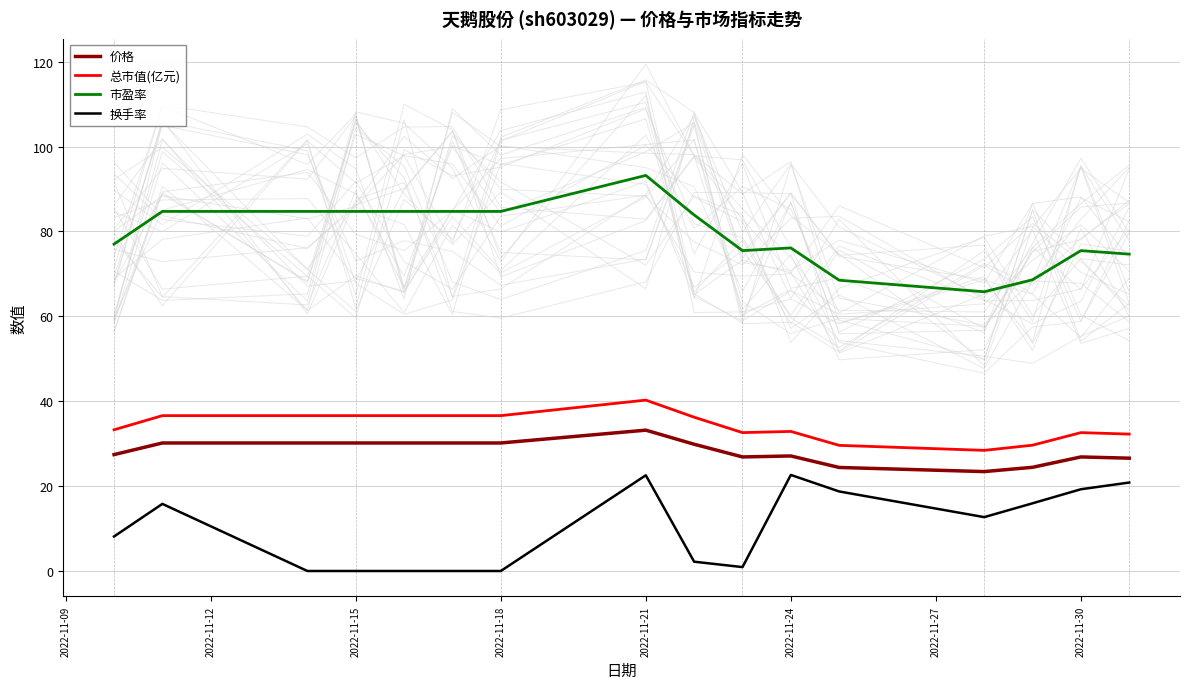

Is this an area chart (filled region under the line)?

No